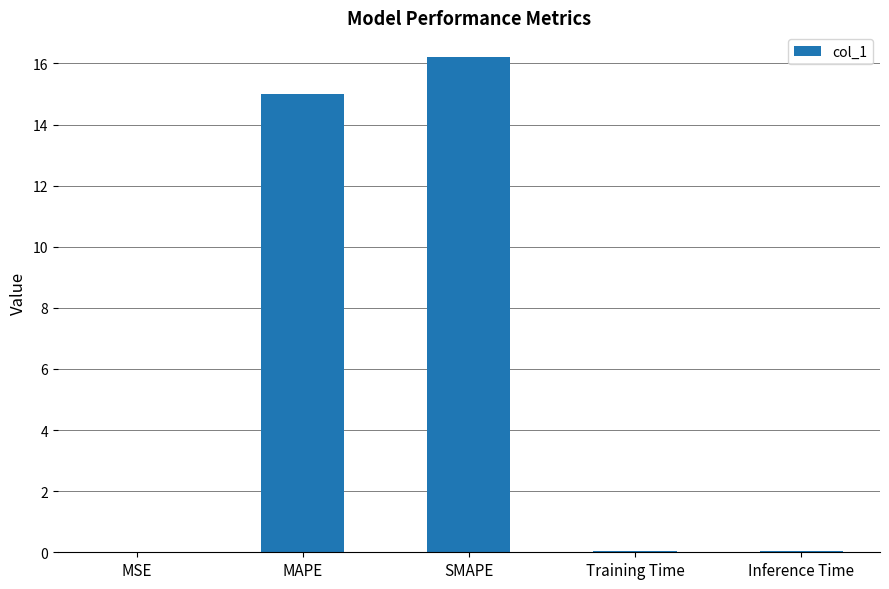

What is the maximum value shown in the chart?

16.2